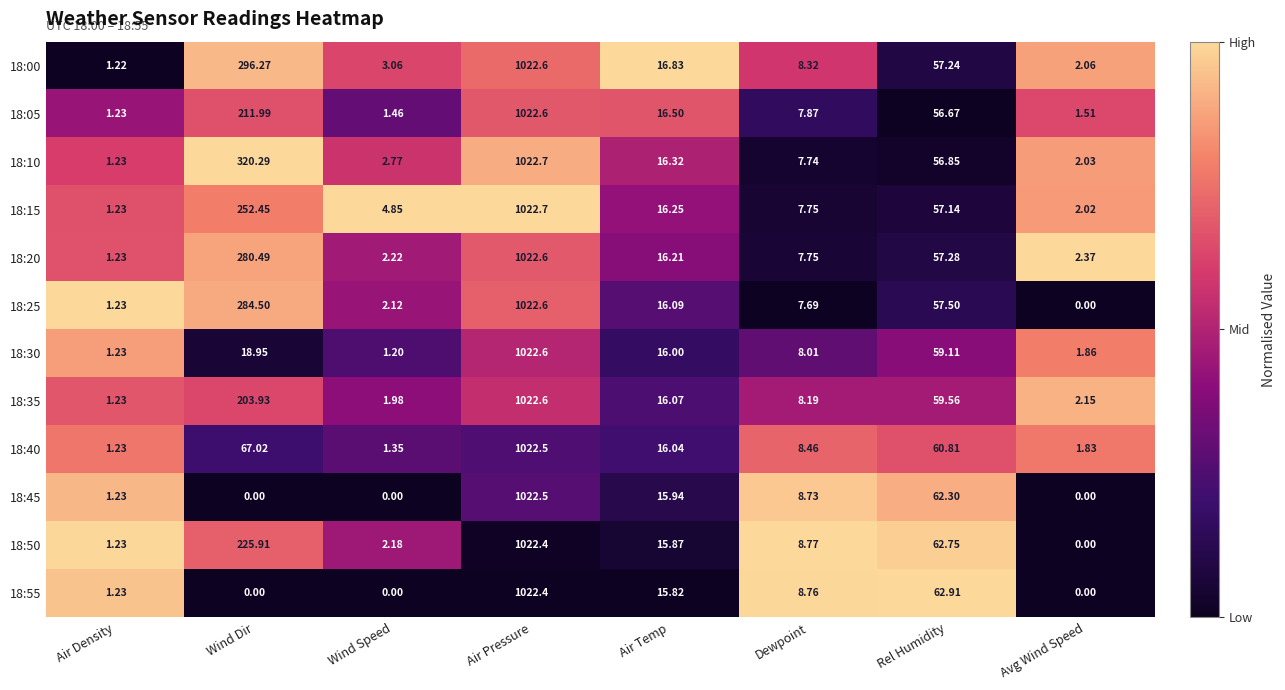

List the labels in order of 18:20 value, smallest first.

Air Density, Wind Speed, Avg Wind Speed, Dewpoint, Air Temp, Rel Humidity, Wind Dir, Air Pressure